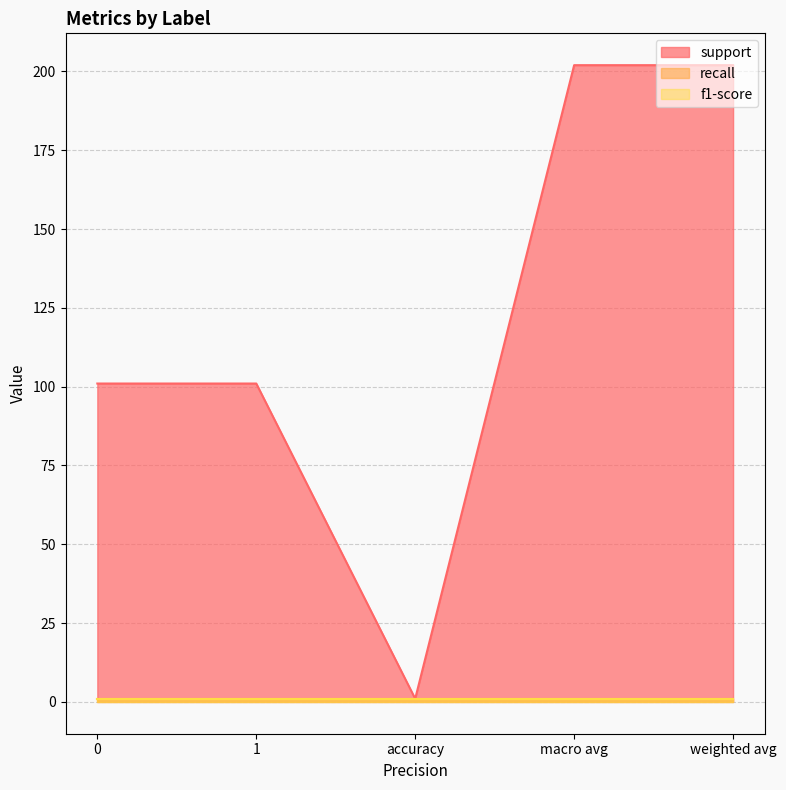

At accuracy, list the series in order from smallest to largest.

support, recall, f1-score